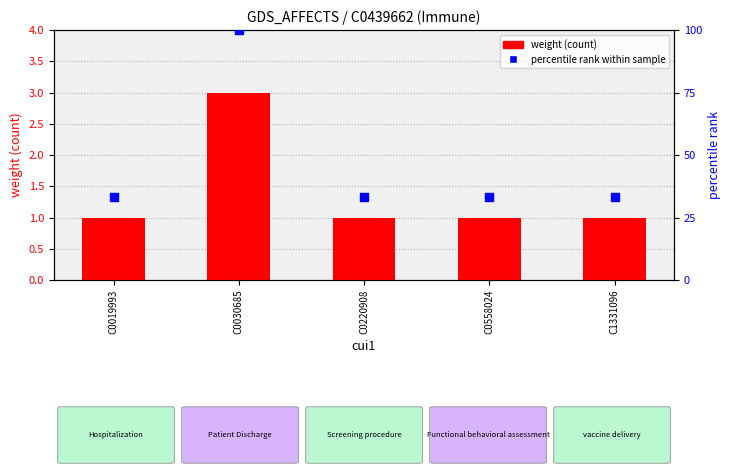

Which series reaches the minimum Y coordinate?

weight (count)